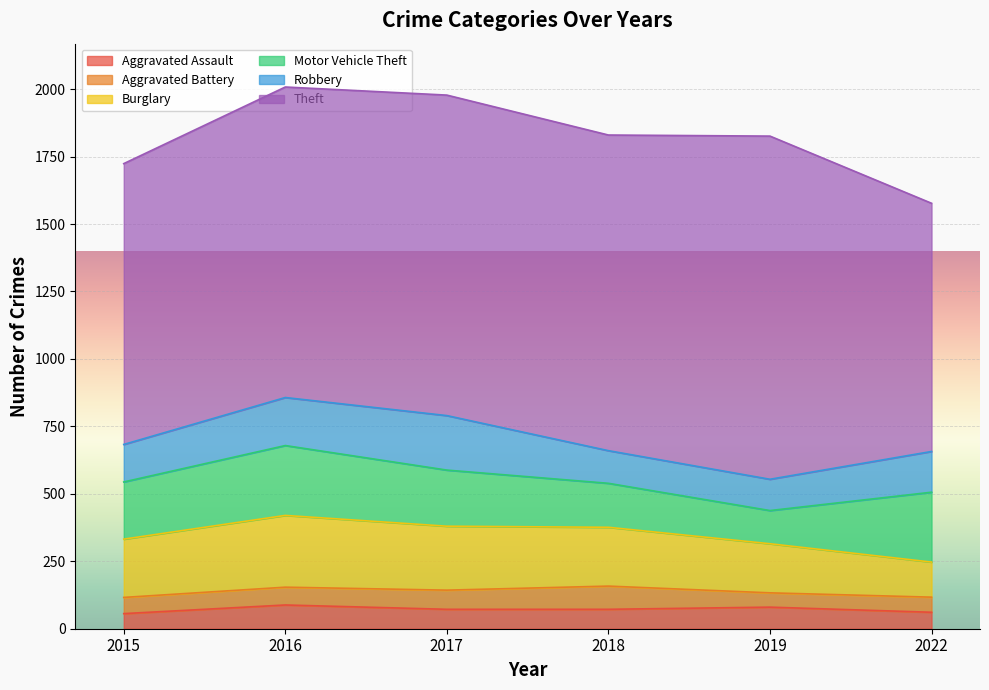

How many lines are shown in the chart?

6